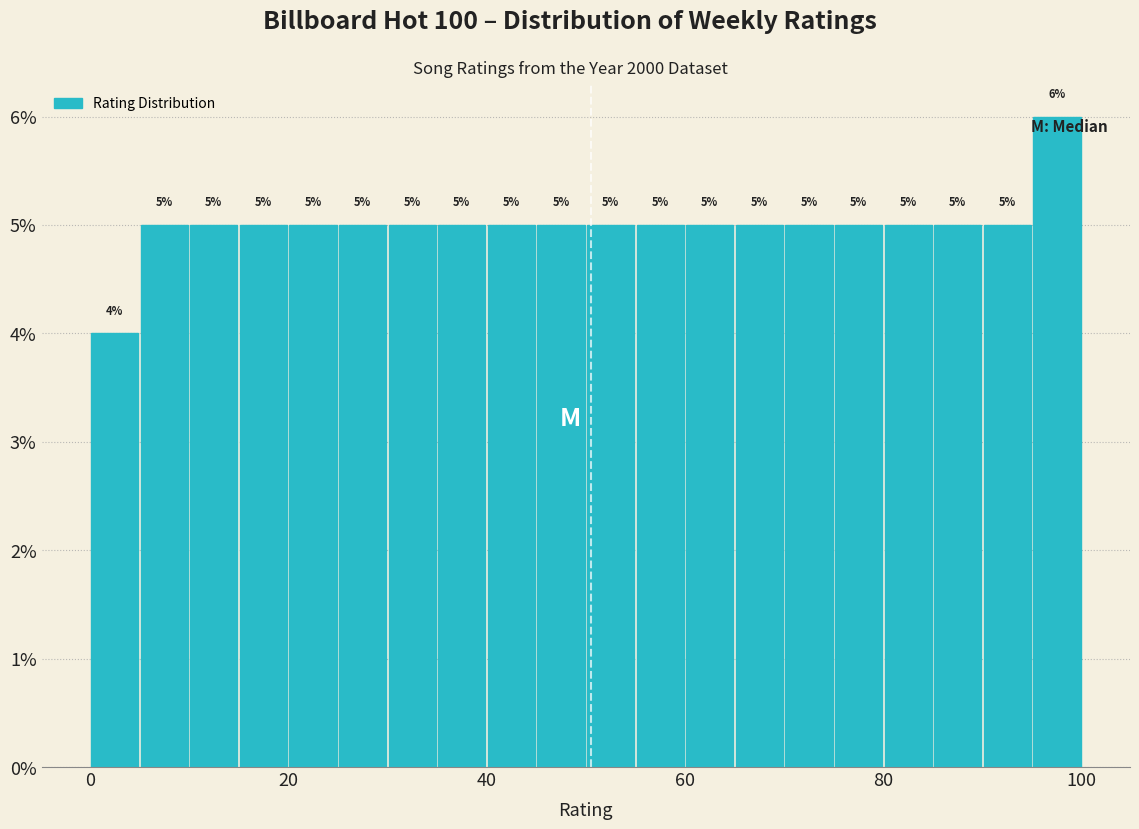

Around what value on the x-axis is the tallest bar? Give the approximate position of its centre, as read against the axis.

98